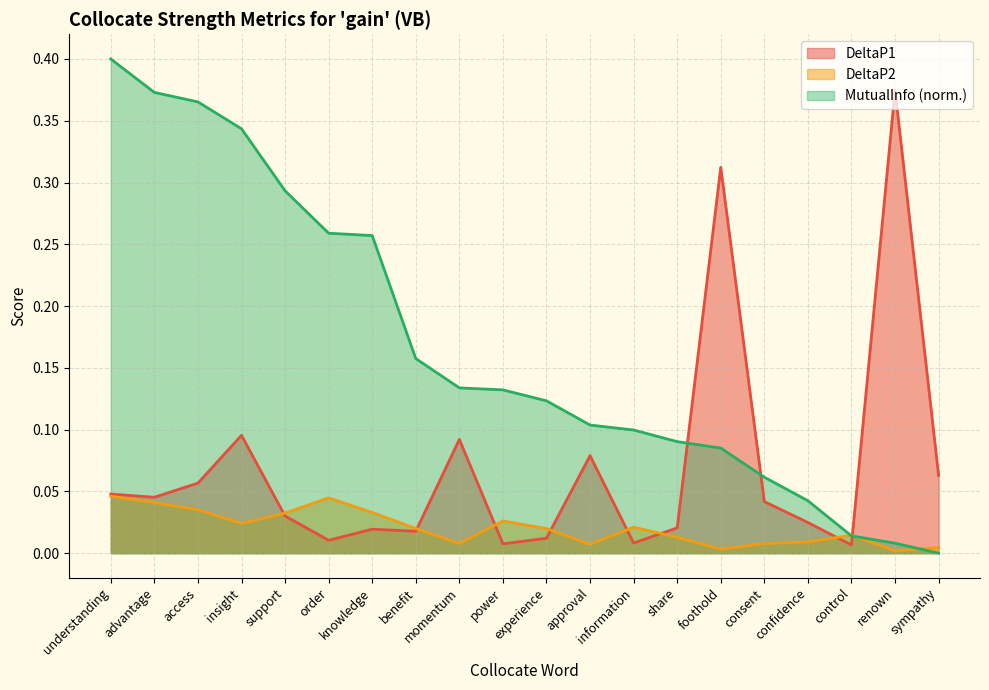

How many data points in MutualInfo are above 0?

19